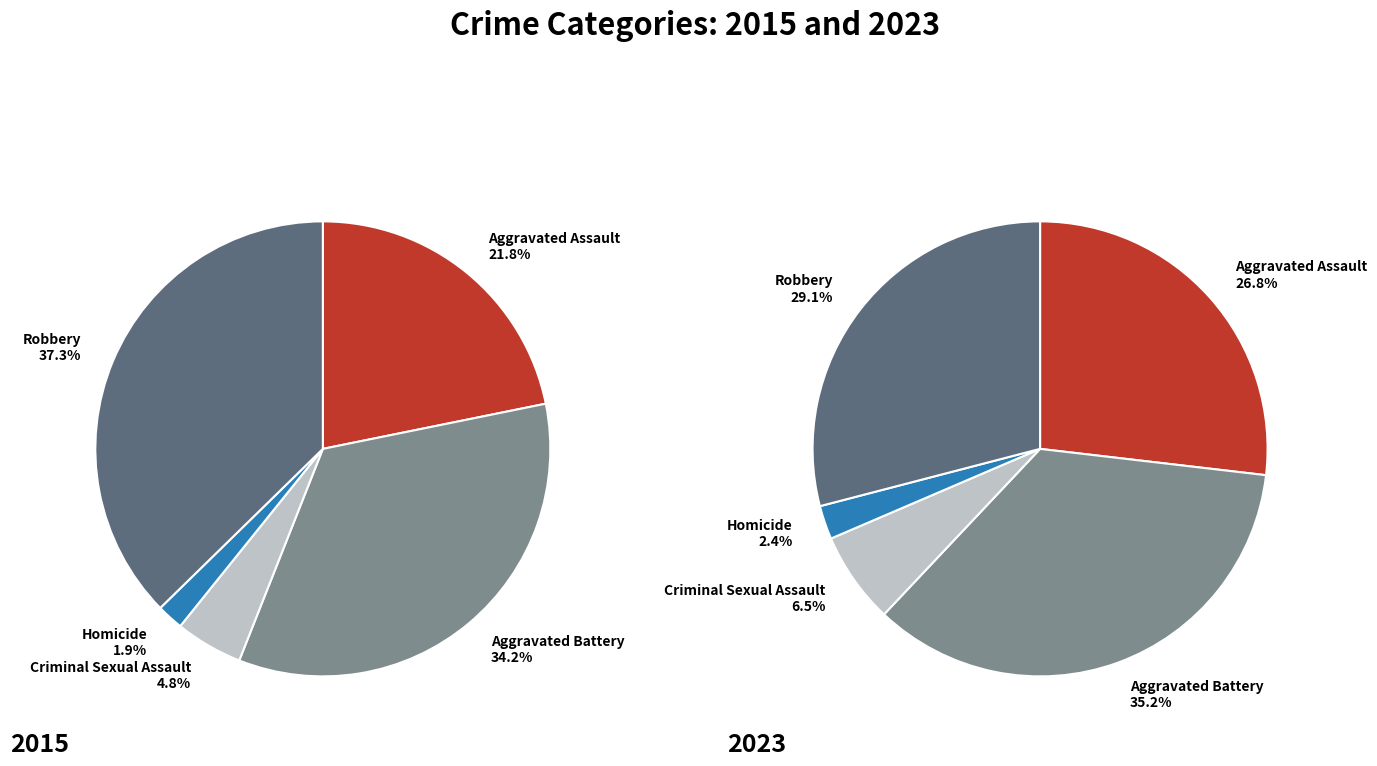

To the nearest percent, what percentage of the pie is Robbery?

29%